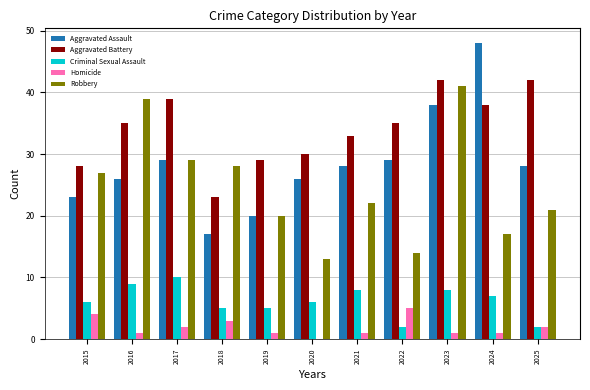

What is the sum of the Robbery values at 2016 and 2022?

53